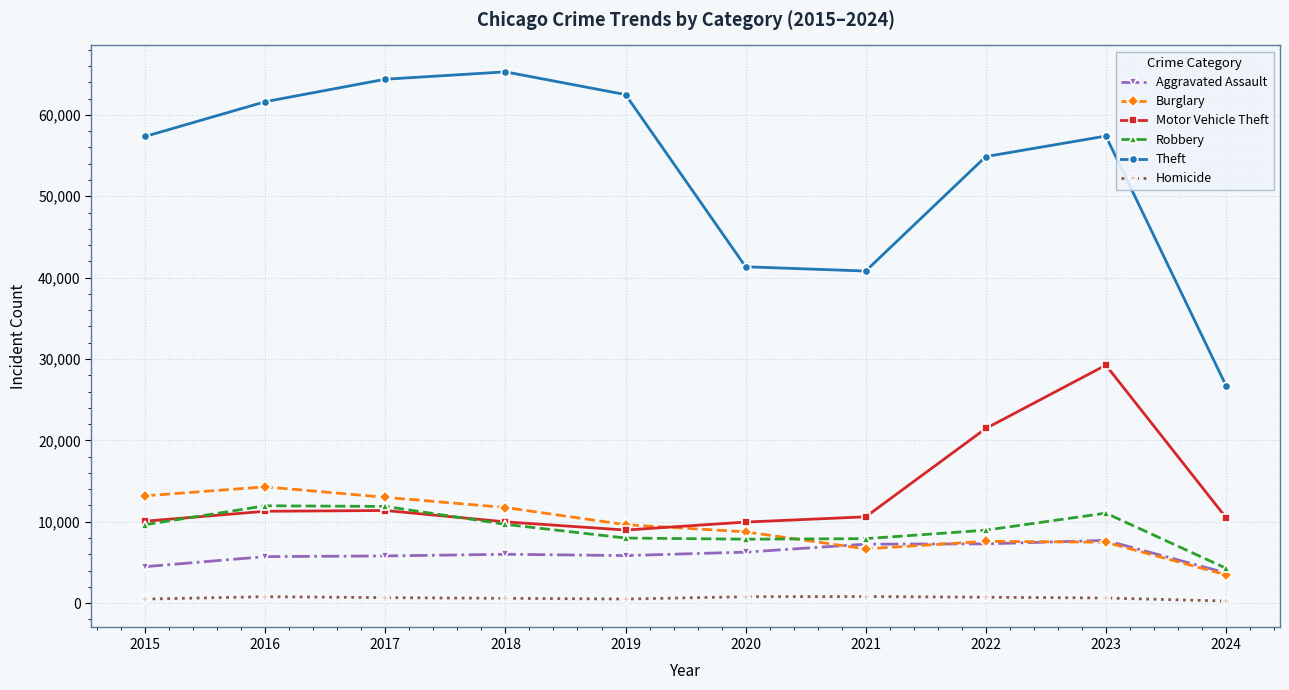

List the series in order of their peak value, highest first.

Theft, Motor Vehicle Theft, Burglary, Robbery, Aggravated Assault, Homicide